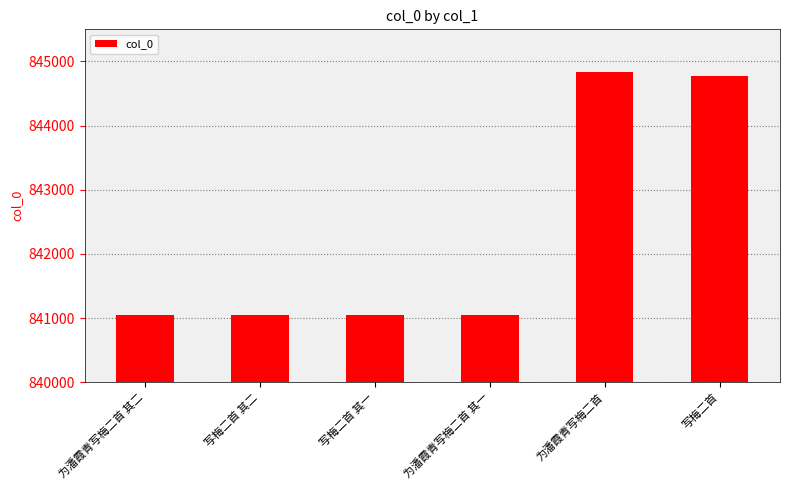

What is the difference between the maximum and second lowest values?

3782